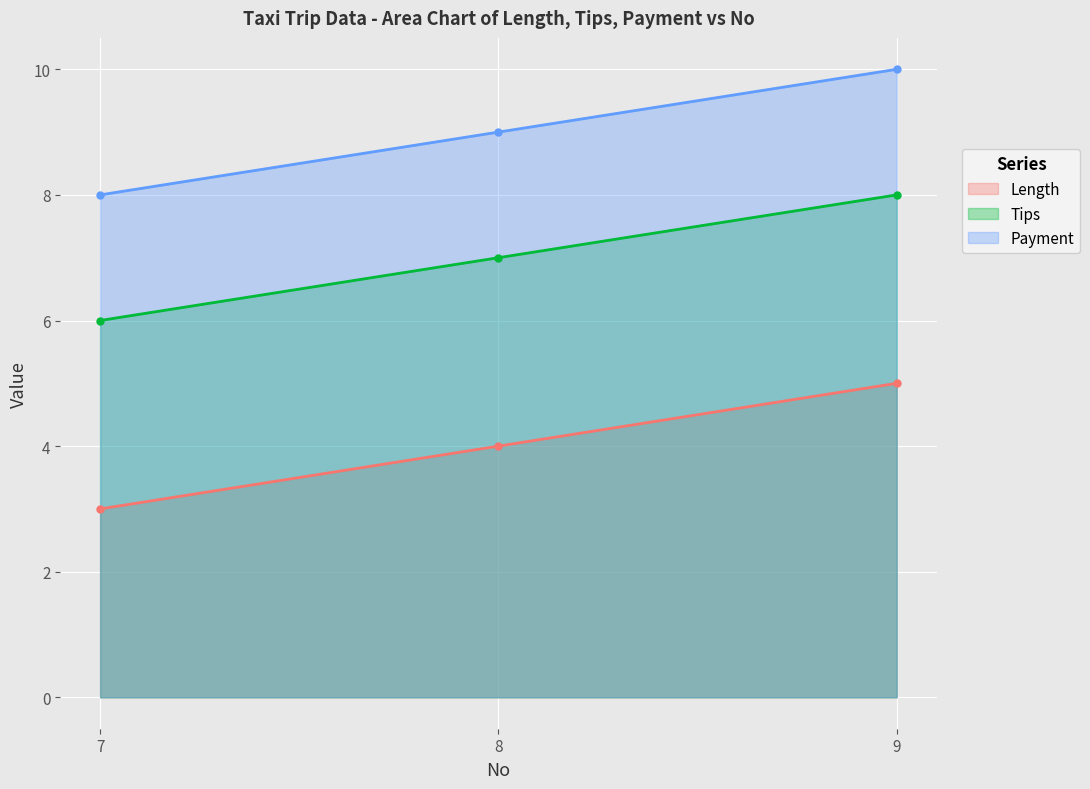

Where does the Tips series first go above 7?

9